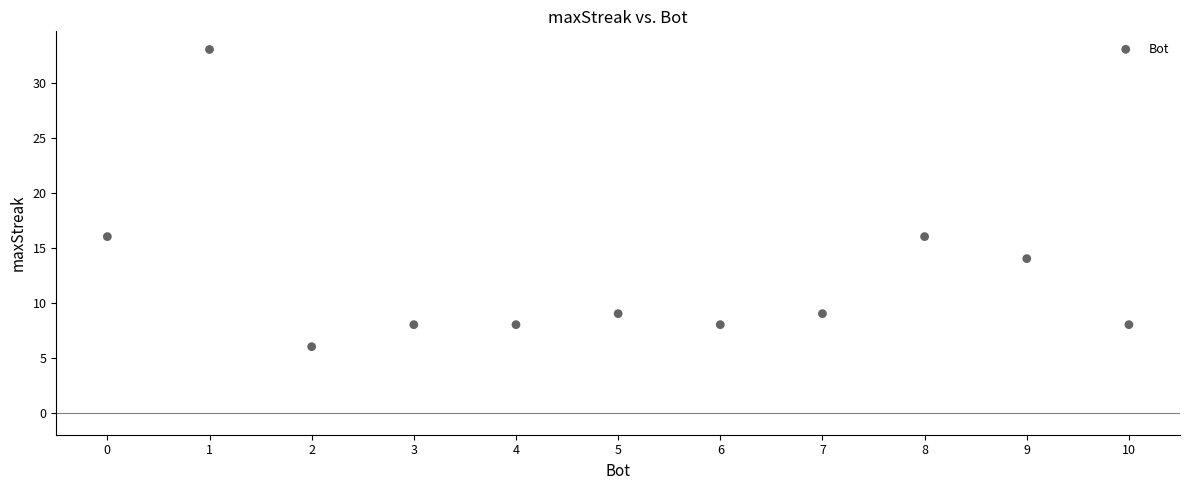

What is the range of Y values (max minus min)?

27